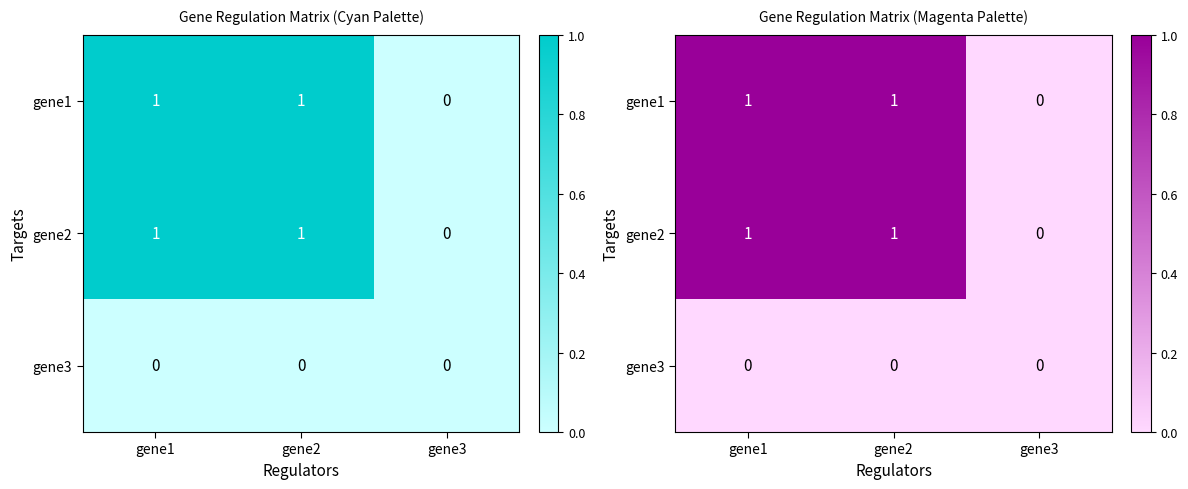

Which label corresponds to the largest value in the chart?

gene1